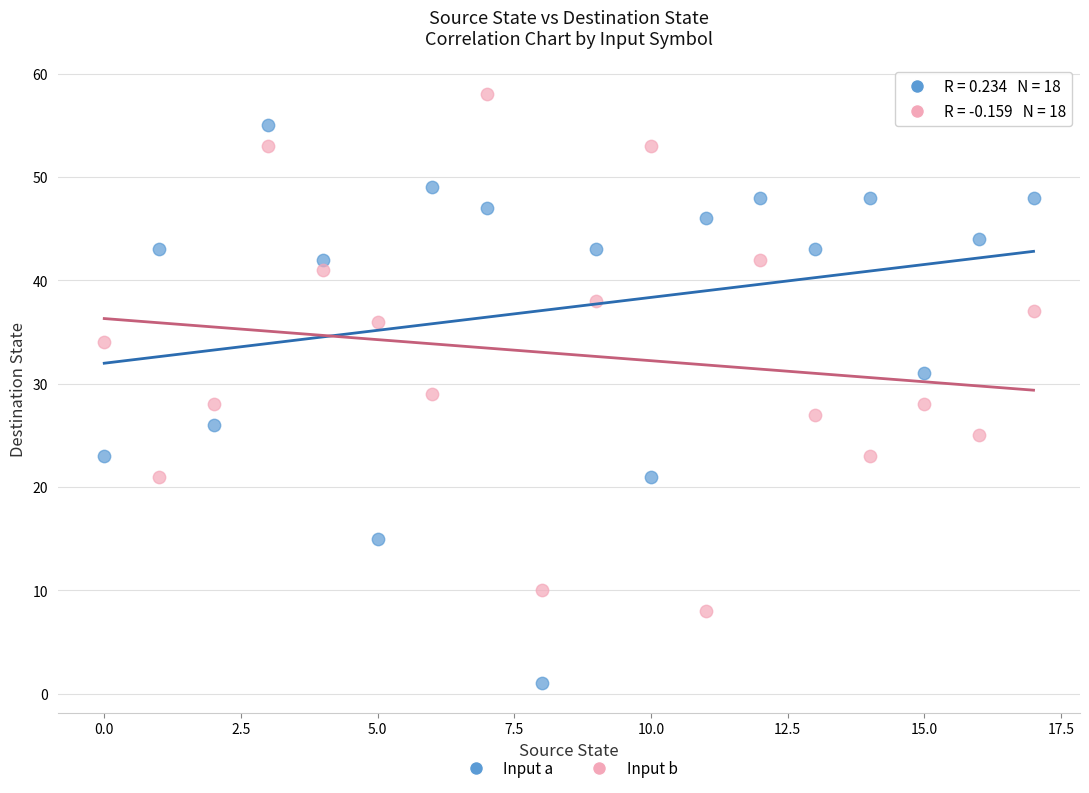

In the Input b series, what Y value is closest to 33?

34